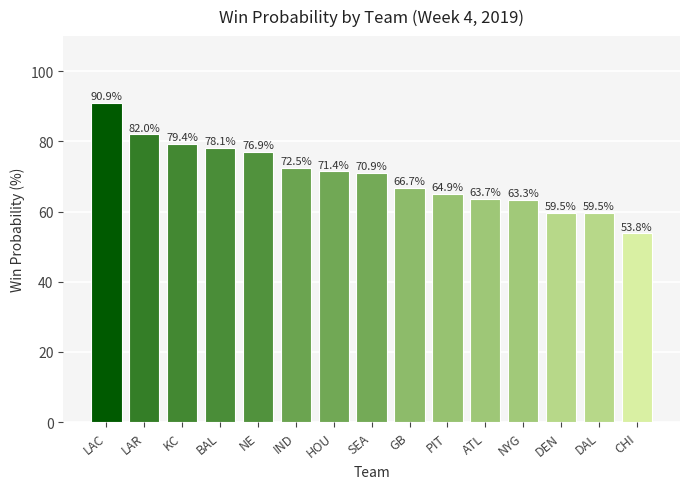

Reading right to left, list all the values displayed in this chart.

CHI=53.8	DAL=59.5	DEN=59.5	NYG=63.3	ATL=63.7	PIT=64.9	GB=66.7	SEA=70.9	HOU=71.4	IND=72.5	NE=76.9	BAL=78.1	KC=79.4	LAR=82.0	LAC=90.9